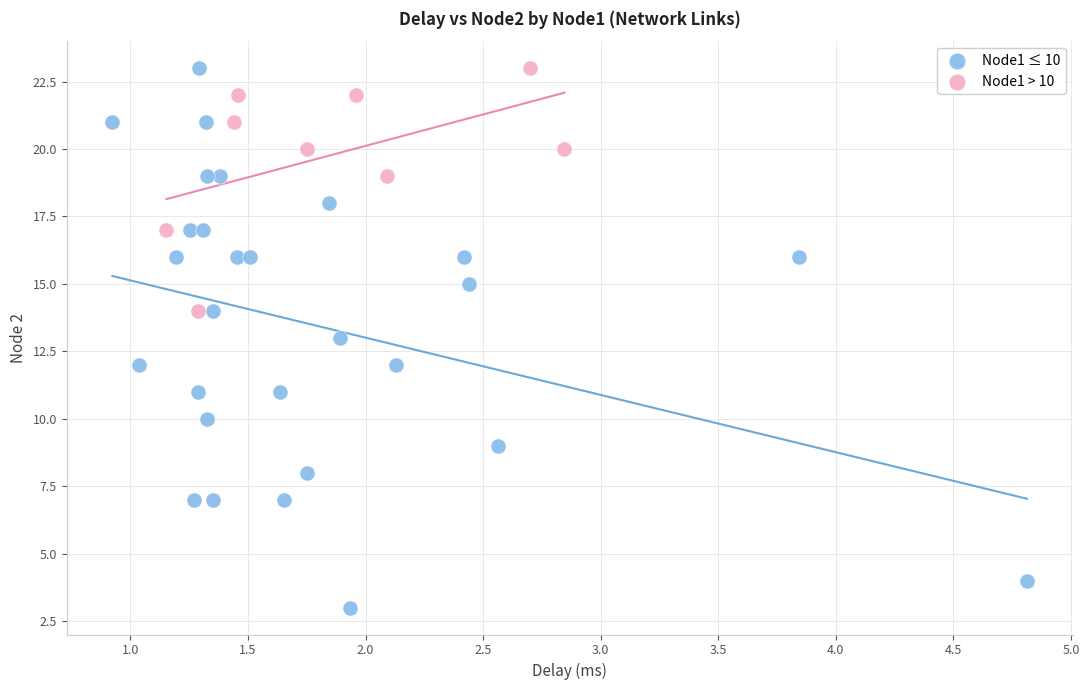

Which series reaches the minimum Y coordinate?

Node1 ≤ 10